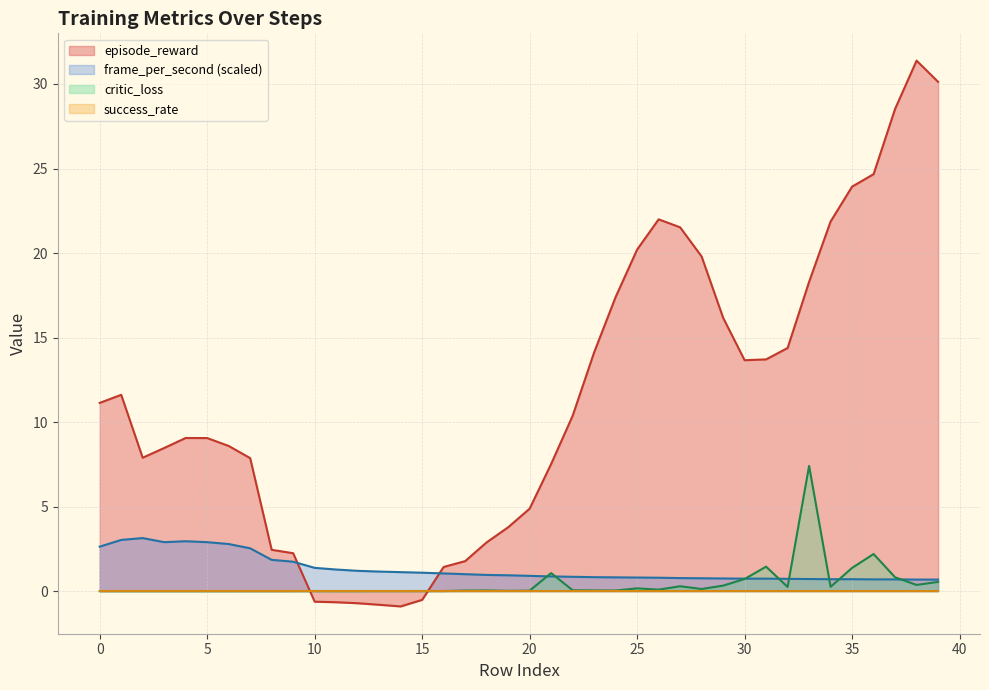

What is the value of the 22nd point from the left?

7.5